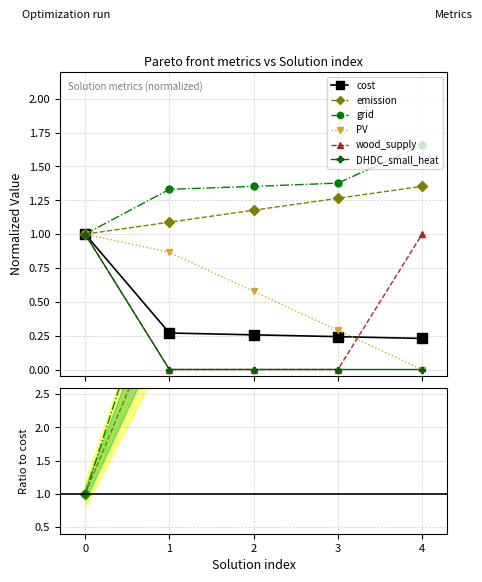

Where is DHDC_small_heat nearest to the value 0?

1